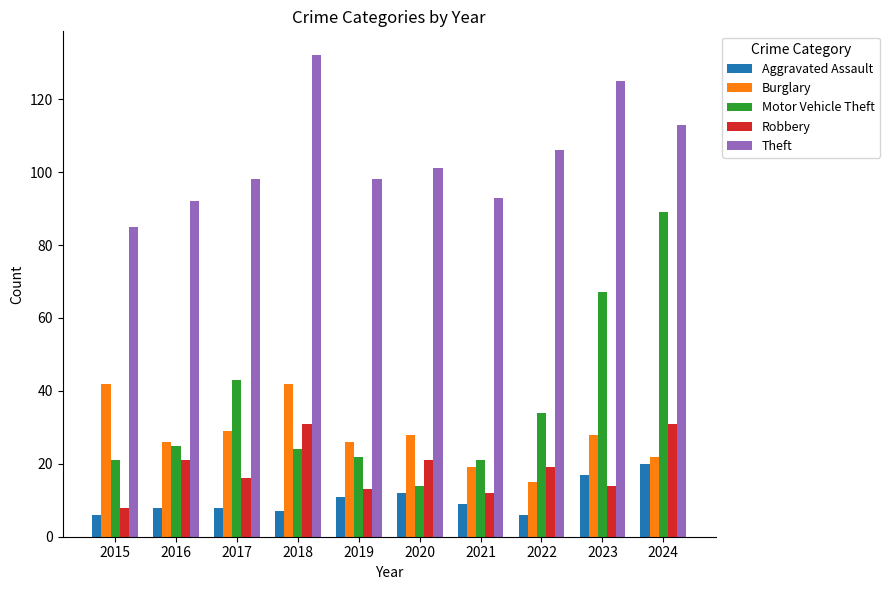

Which series has the largest total across all categories?

Theft